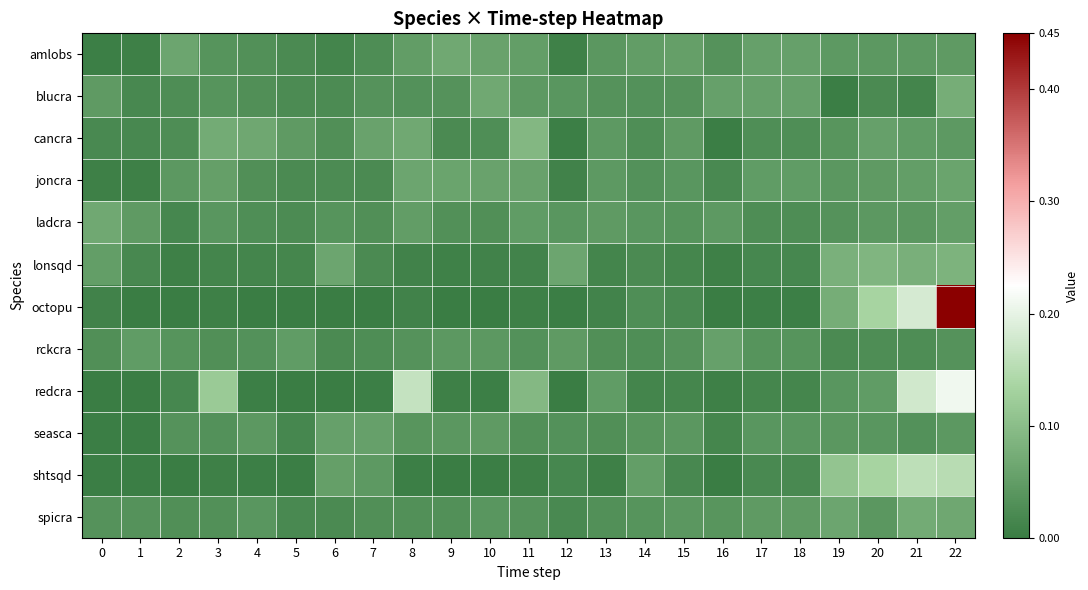

Which series changed the most between 6 and 19?

octopu